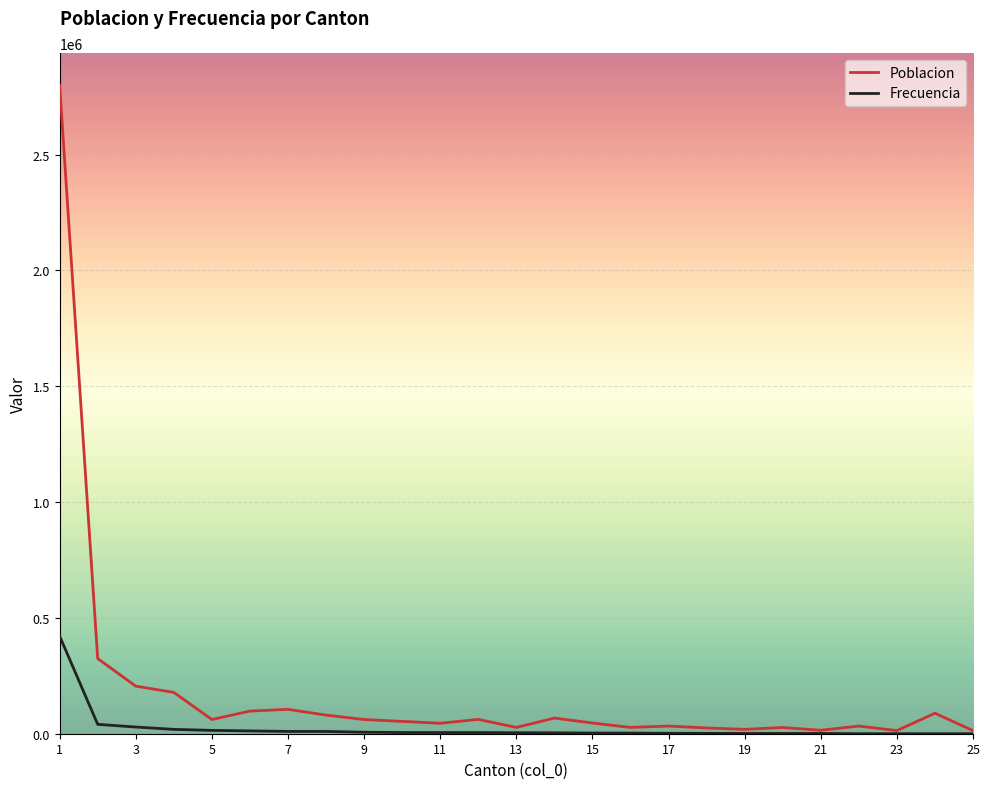

List the series in order of their peak value, lowest first.

Frecuencia, Poblacion